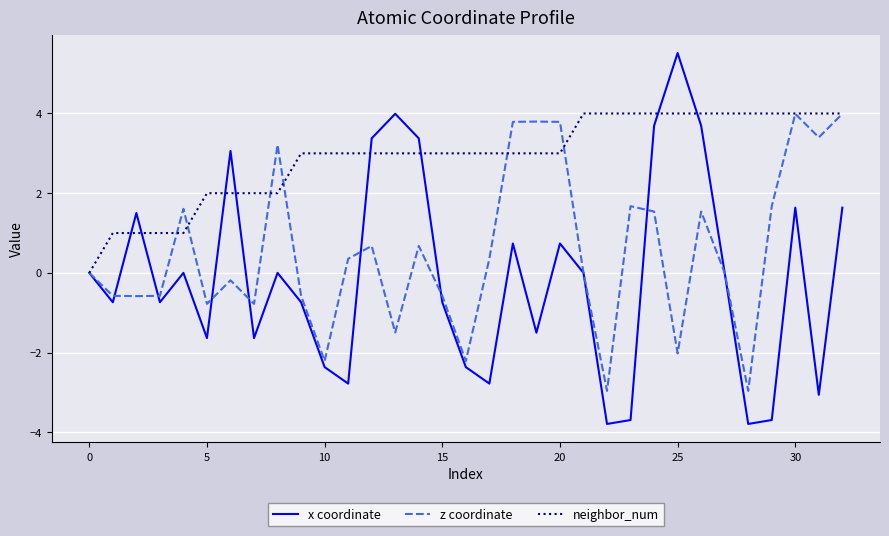

How many lines are shown in the chart?

3